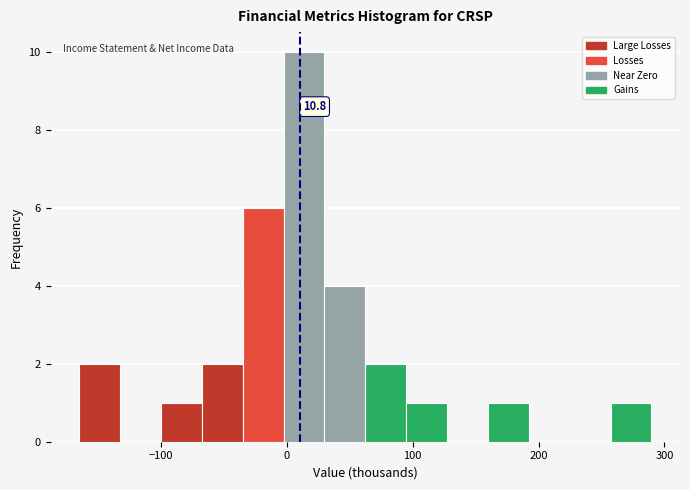

Read against the x-axis, roughly where is the centre of the tallest bar?

10